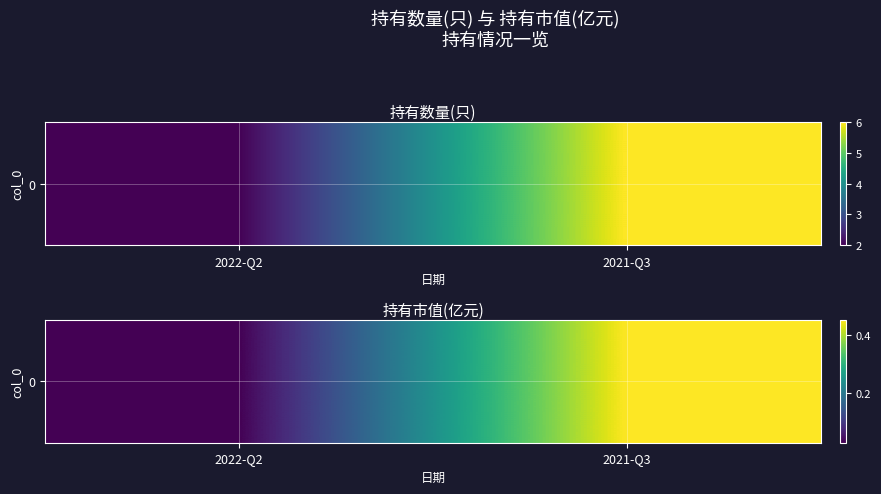

What is the sum of the values at 2022-Q2 and 2021-Q3?

0.5